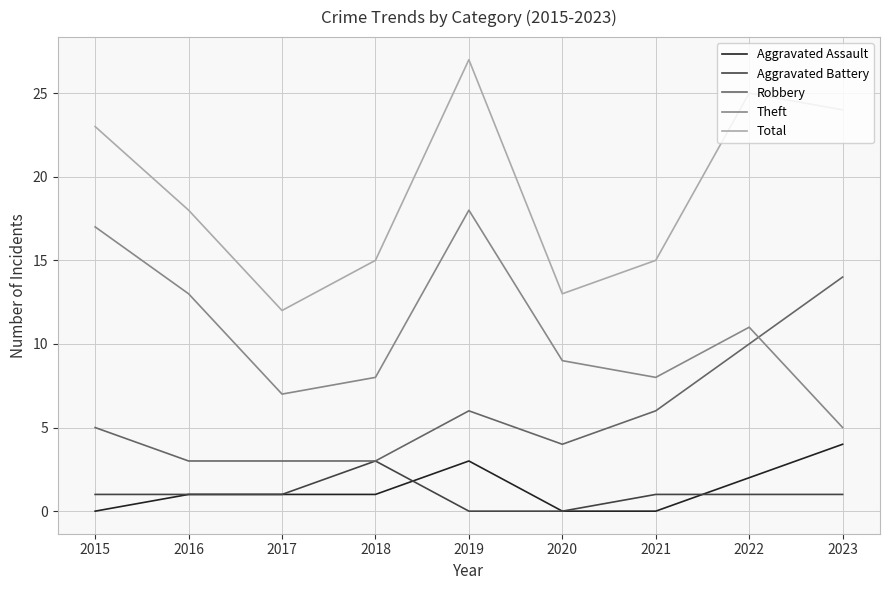

Is it true that Aggravated Battery equals 0 at 2019?

True